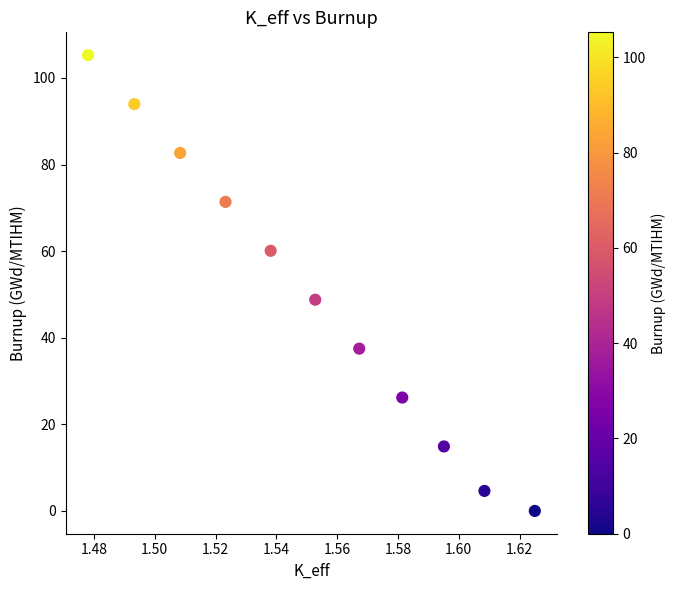

What Y value in the scatter plot is closest to 52?

48.8